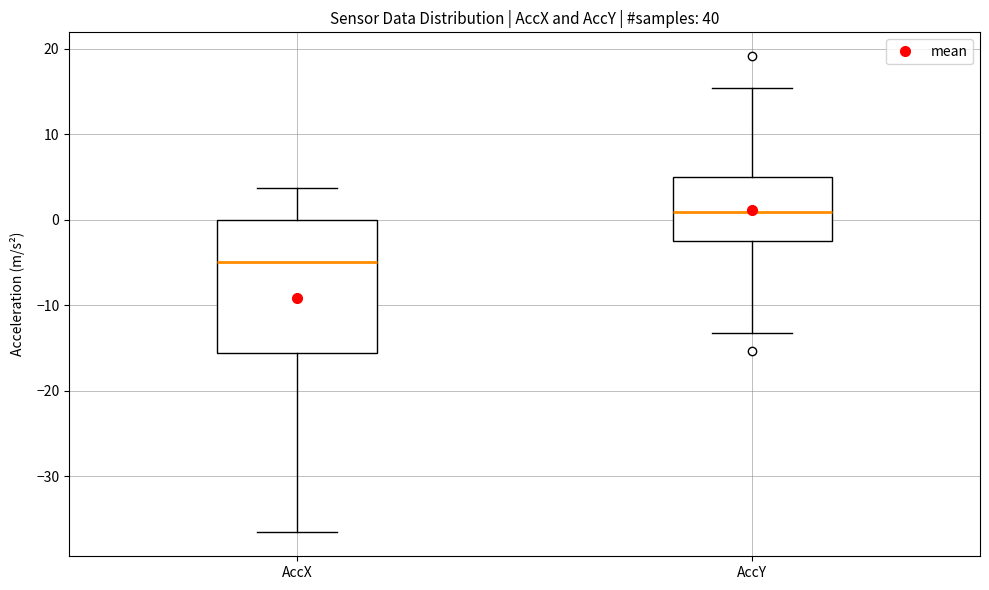

Which box's median line is the lowest?

AccX